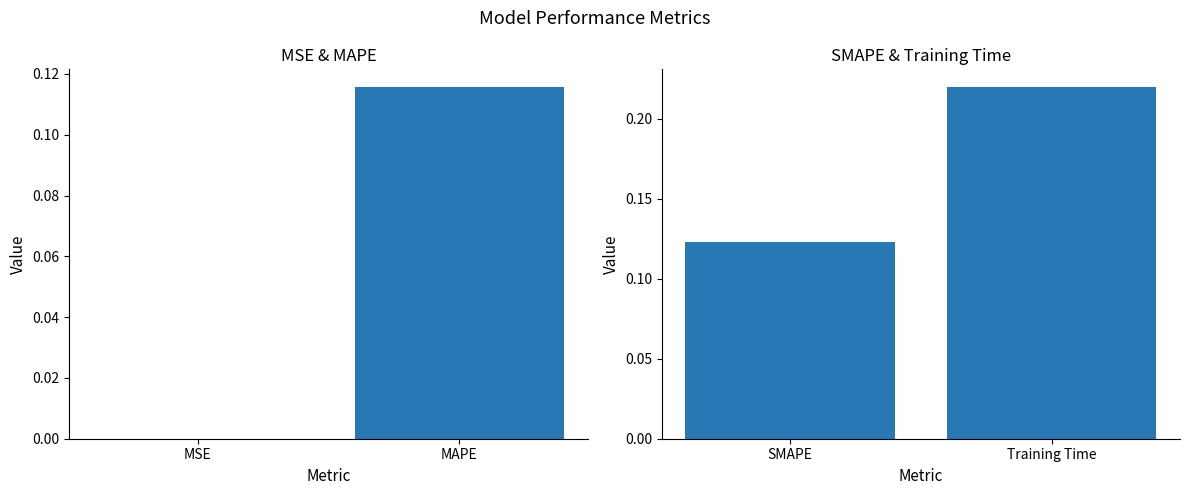

Rank the categories by value from lowest to highest.

SMAPE, Training Time